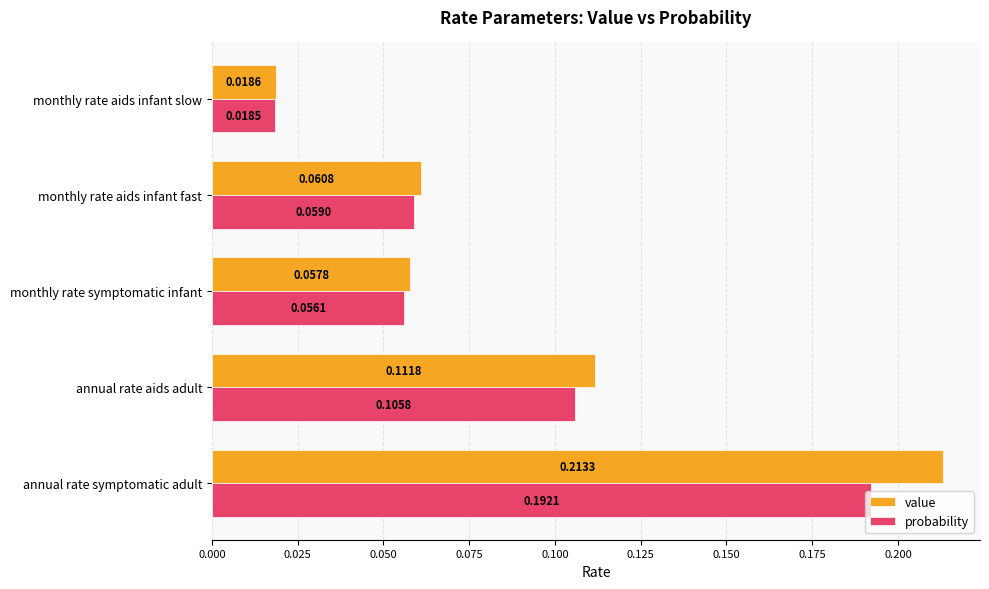

At which category does the chart reach its peak across all series?

annual rate symptomatic adult